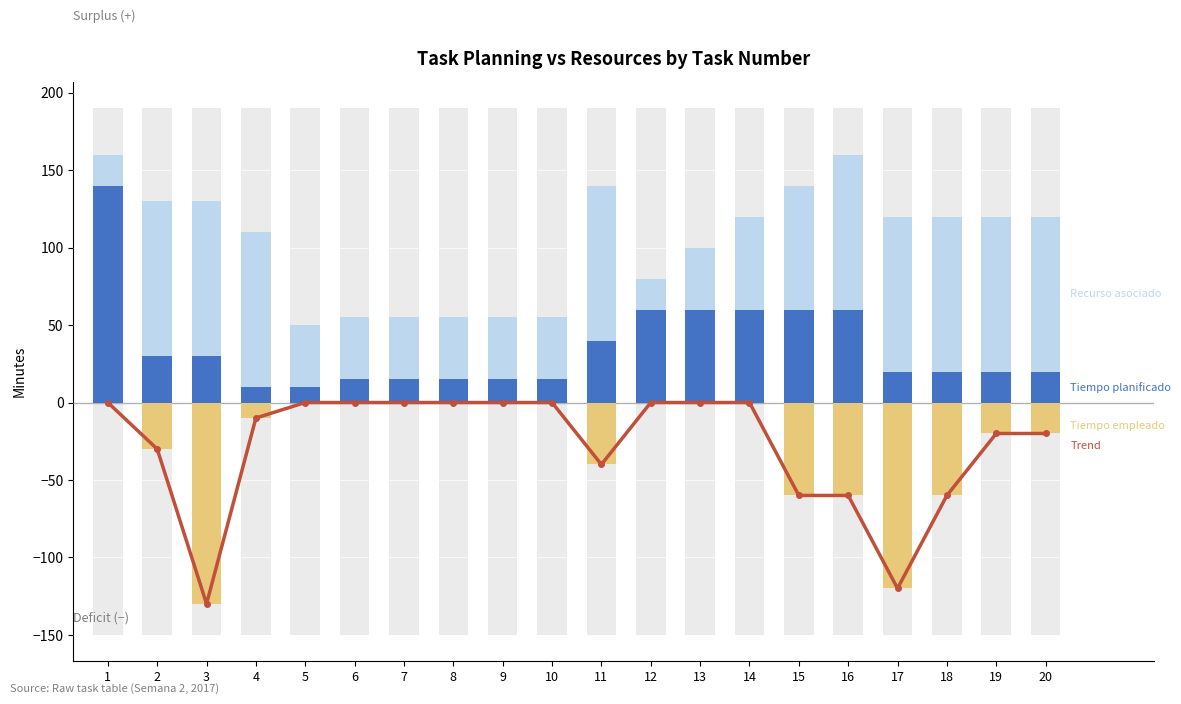

How many groups of bars are there?

20